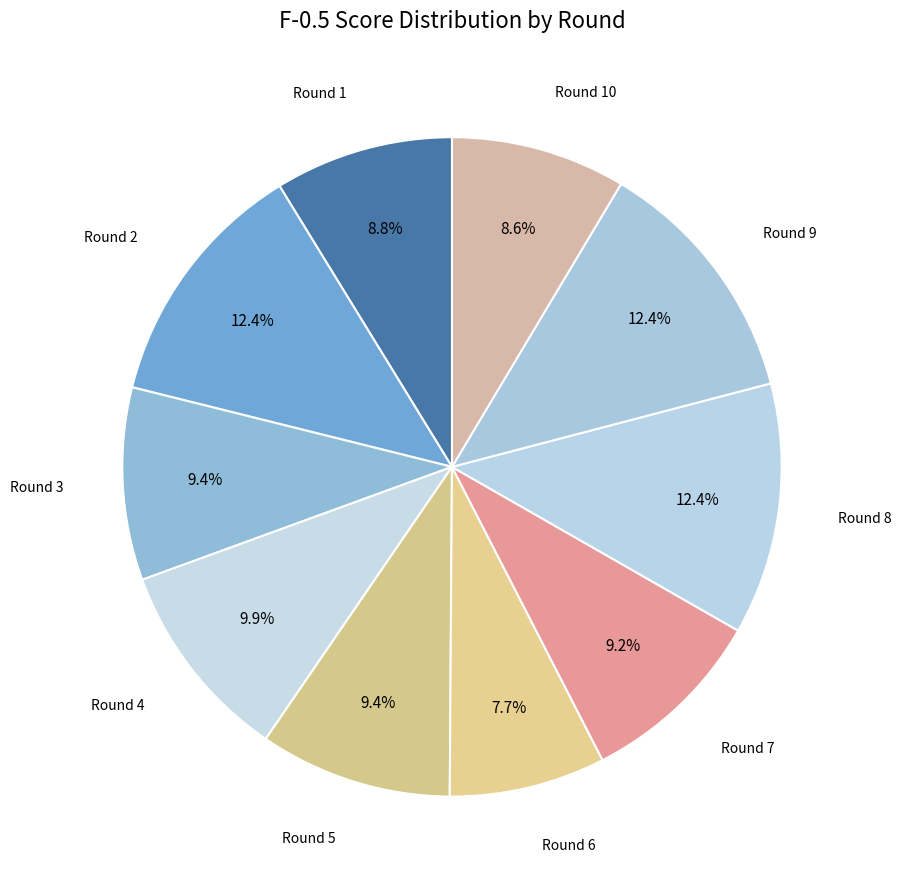

Which category has the biggest portion of the pie?

2